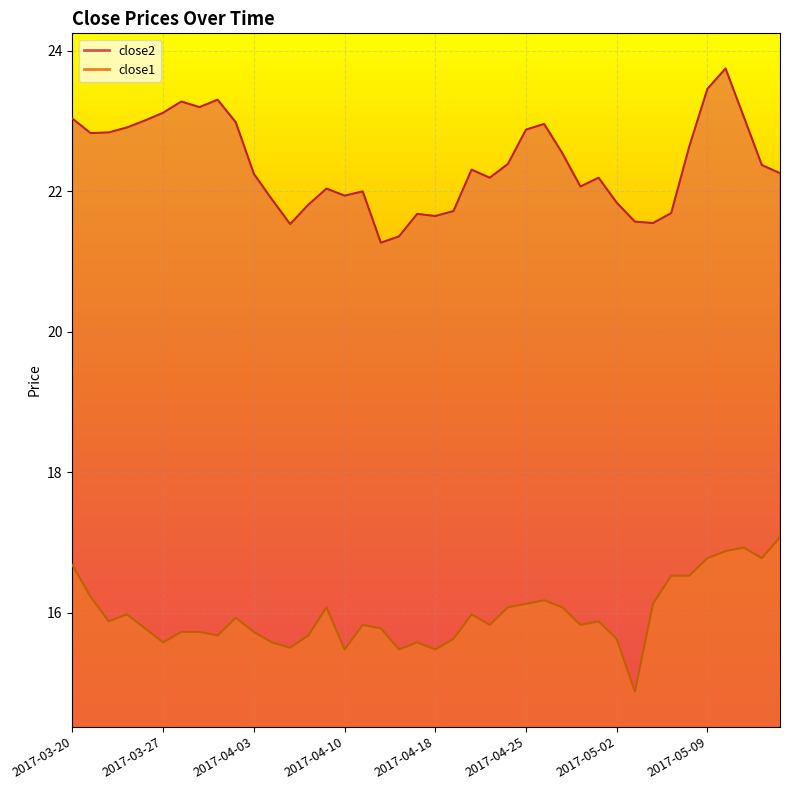

Which series has the largest range (max minus min)?

close2